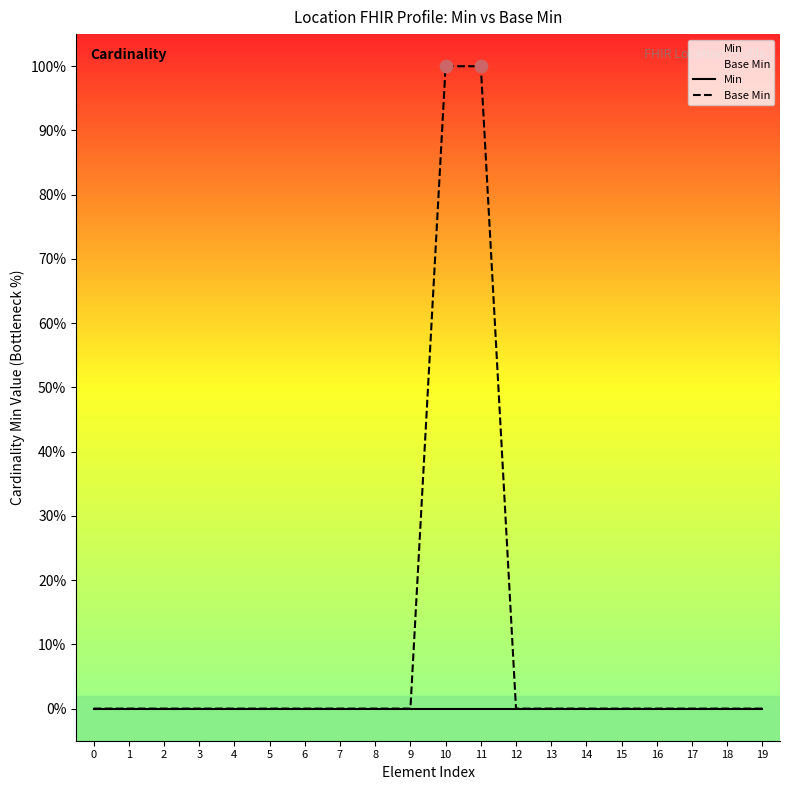

Which series reaches the minimum Y coordinate?

Min